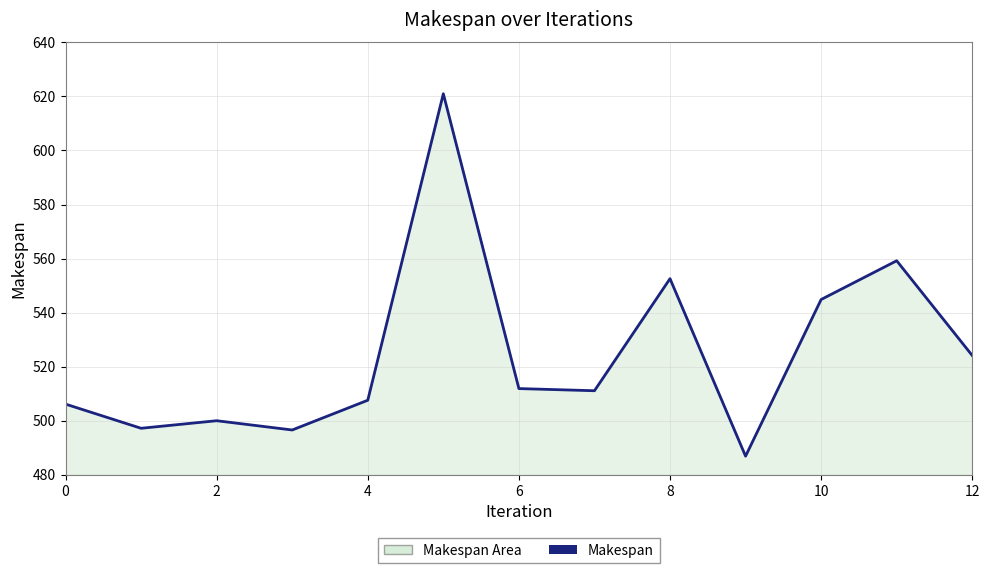

Which has a higher value, 4 or 10?

10